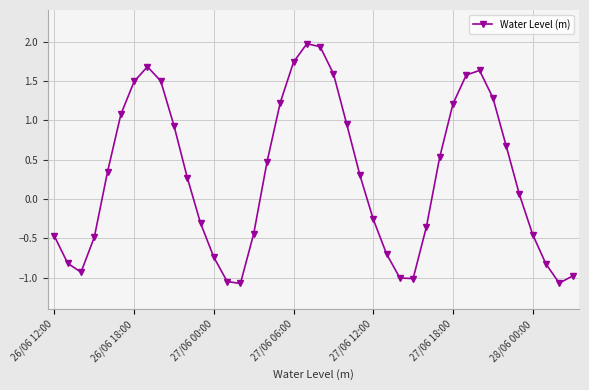

What is the maximum value shown in the chart?

2.0